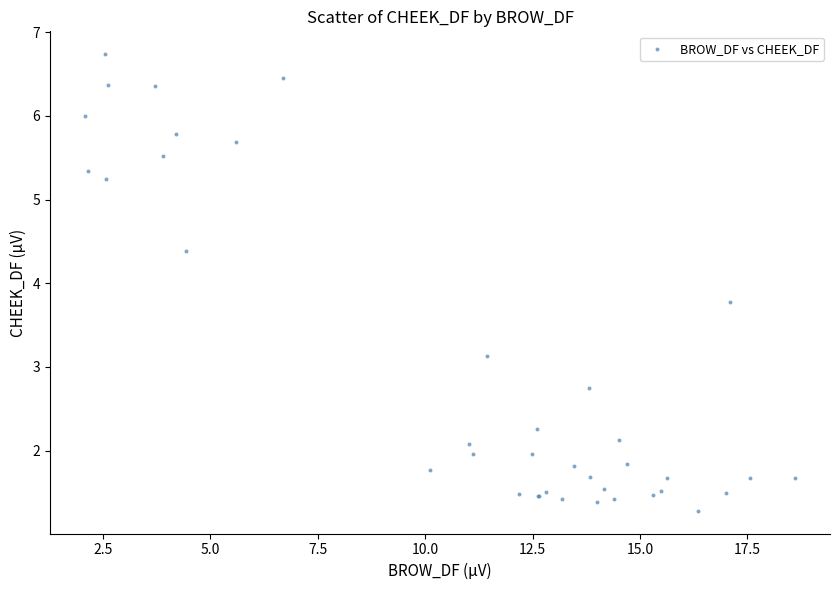

What Y value in the scatter plot is closest to 4?

3.8